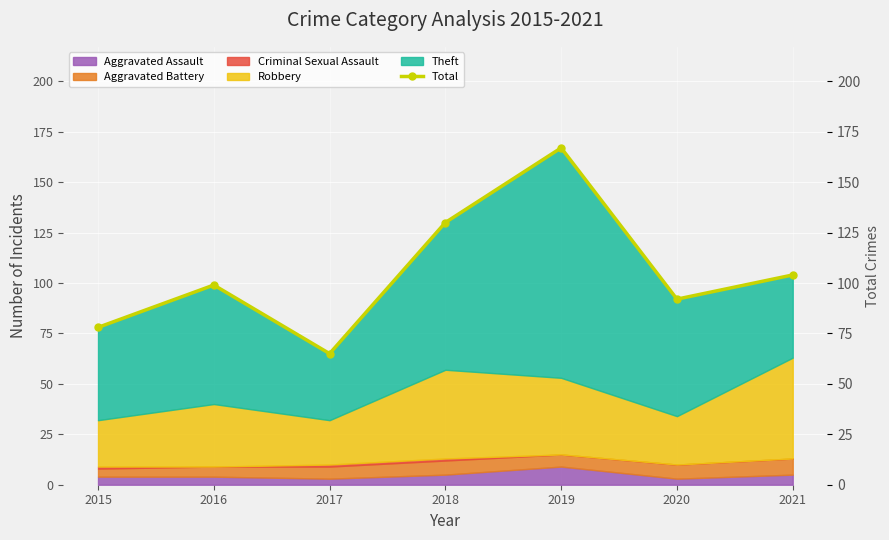

Read the value at 2017, to the nearest 10.

60